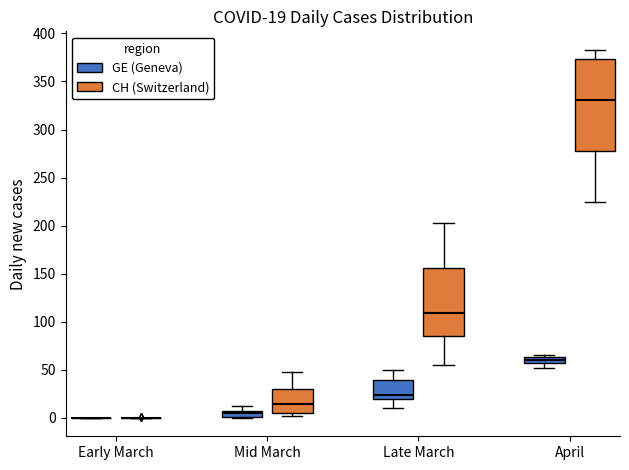

Which box is the tallest, from its lower edge to its upper edge?

April (CH (Switzerland))